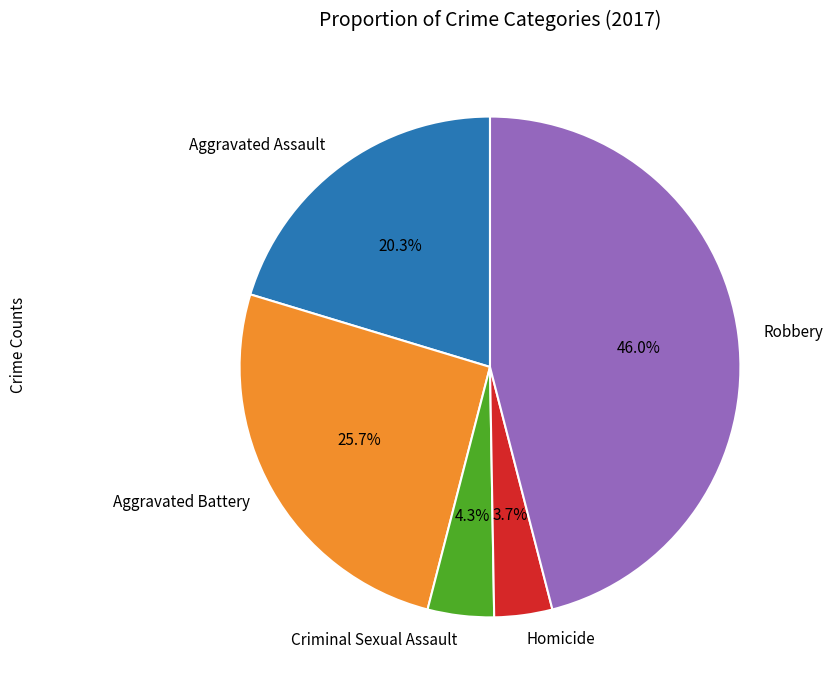

What is the smallest slice in the pie chart?

Homicide